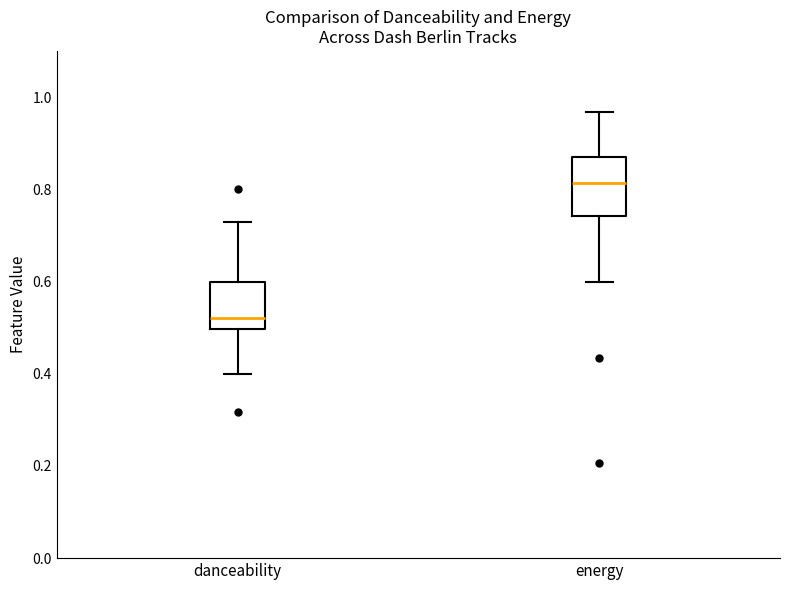

Which box is the tallest, from its lower edge to its upper edge?

energy